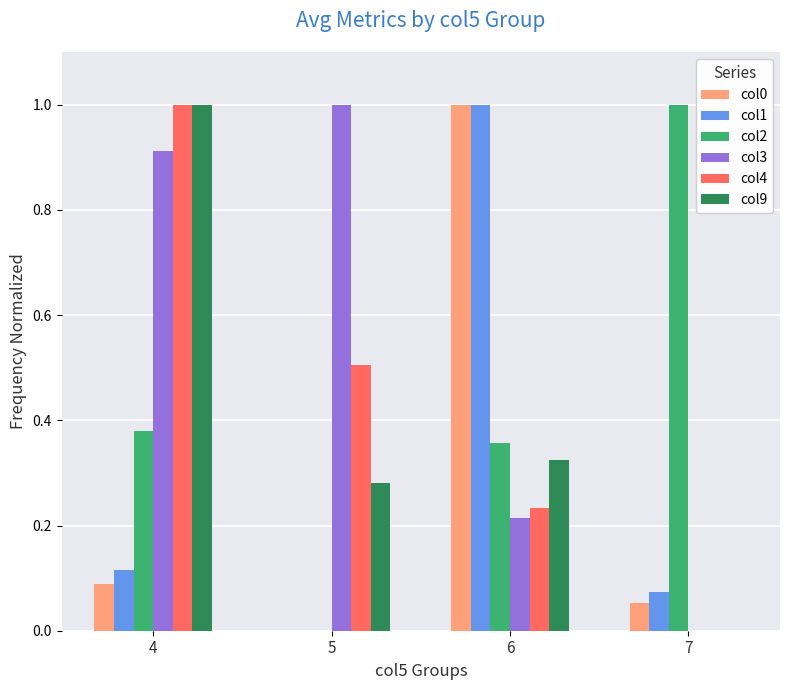

What is the sum of all col2 values?

1.7